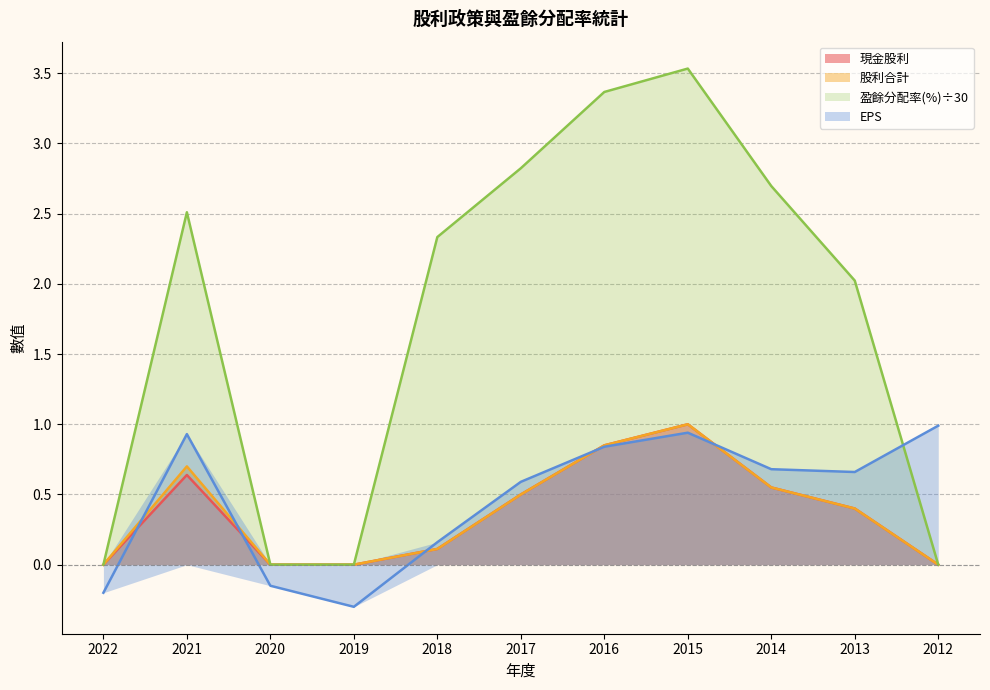

Between 2019 and 2016, which series saw the biggest shift?

盈餘分配率(%)合計